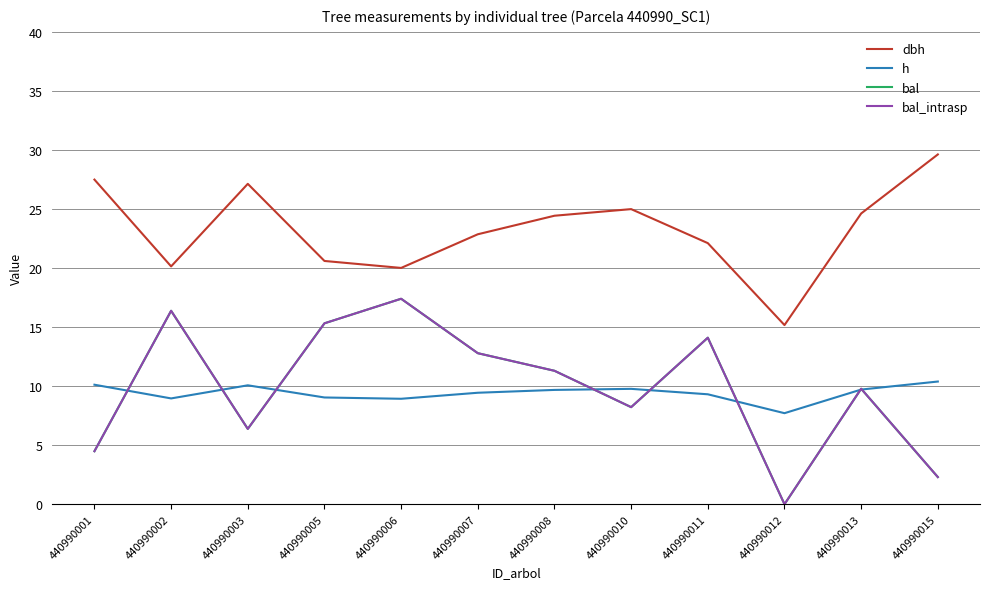

Is this an area chart (filled region under the line)?

No